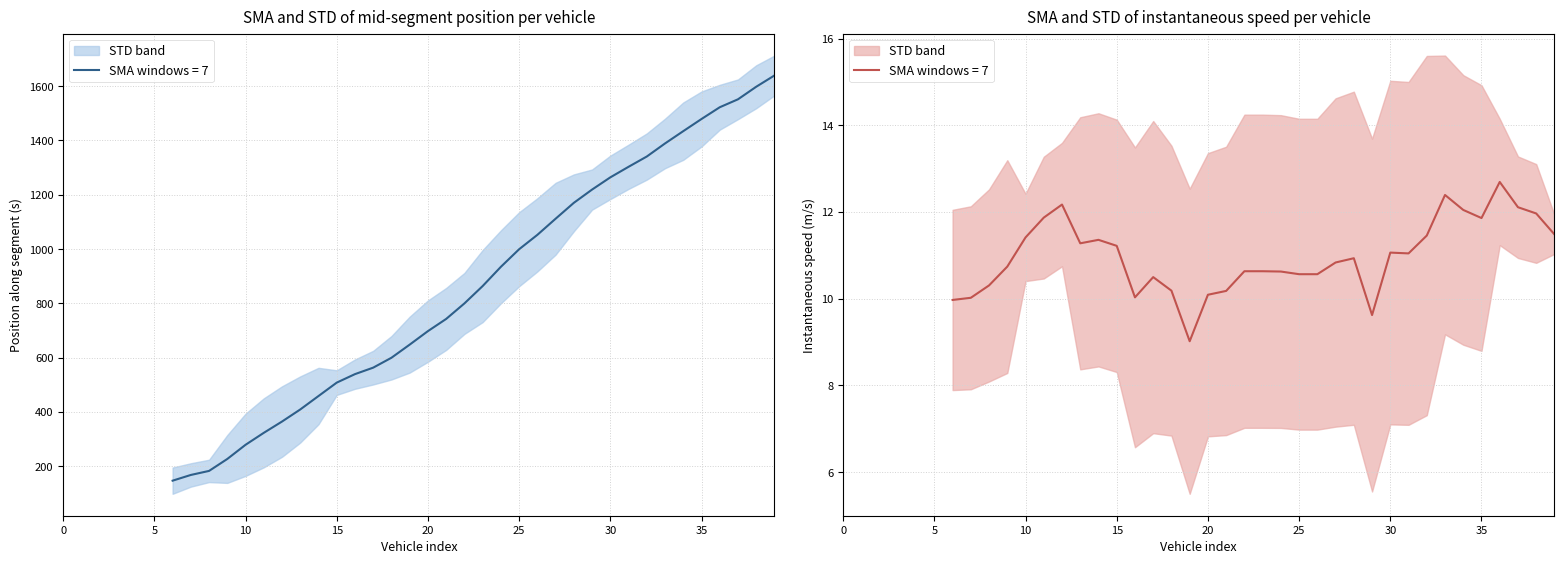

Is the value of instspeed at 22 greater than the value of entry at 18?

No